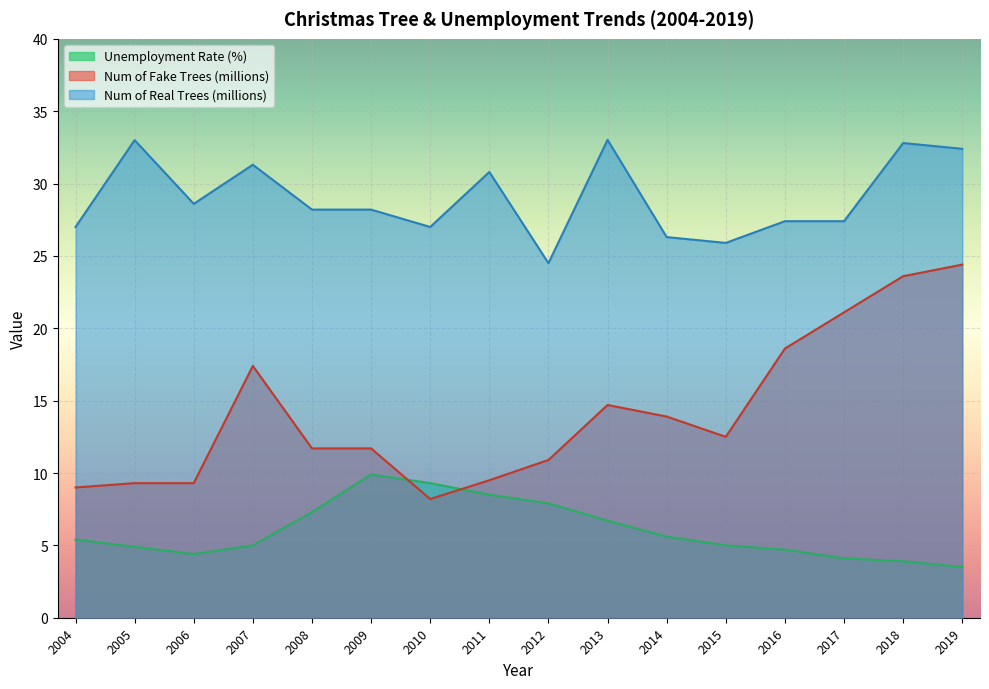

Which series has the largest total across all categories?

Num of Real Trees (millions)